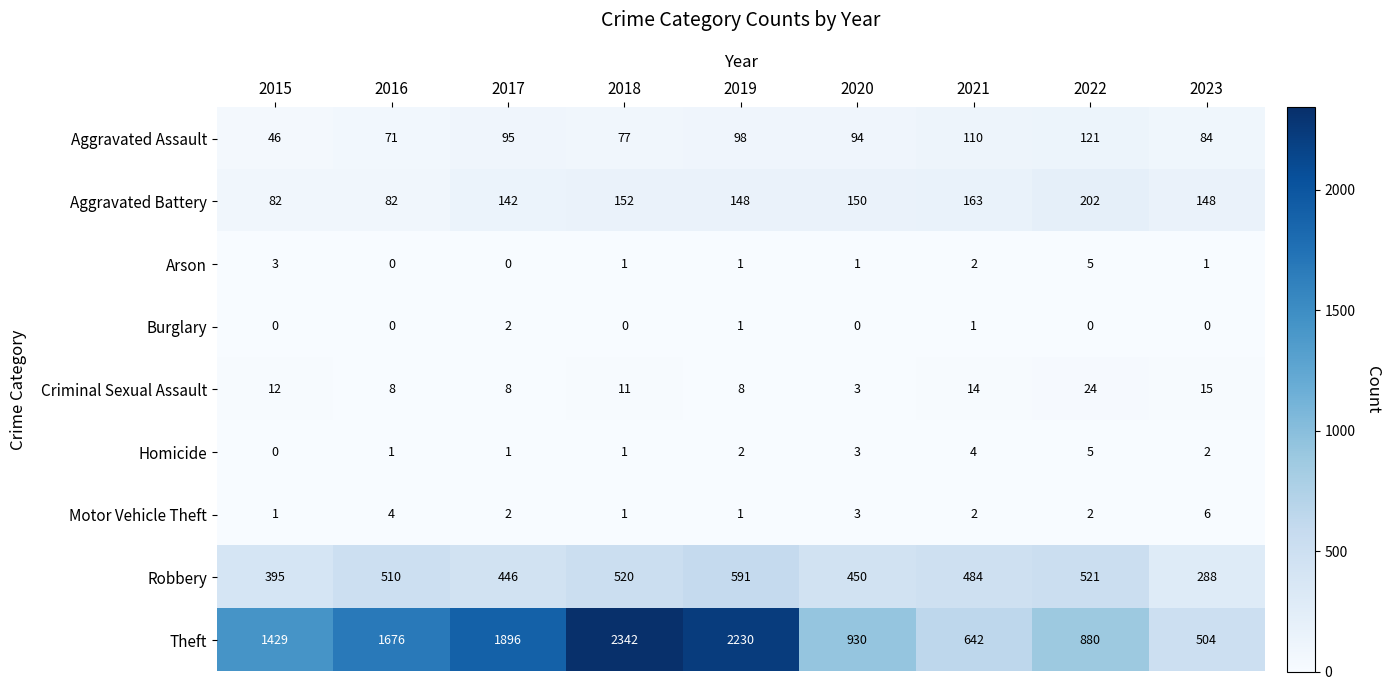

What is the sum of the Motor Vehicle Theft values at 2016 and 2022?

6